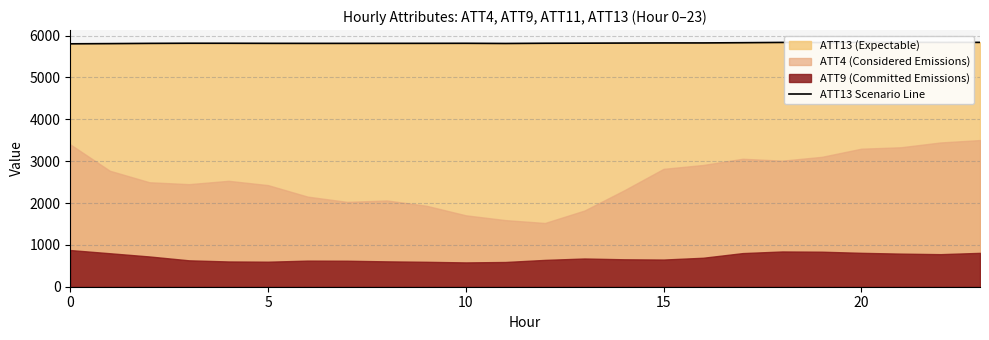

Which has a higher value, 8 or 22?

22